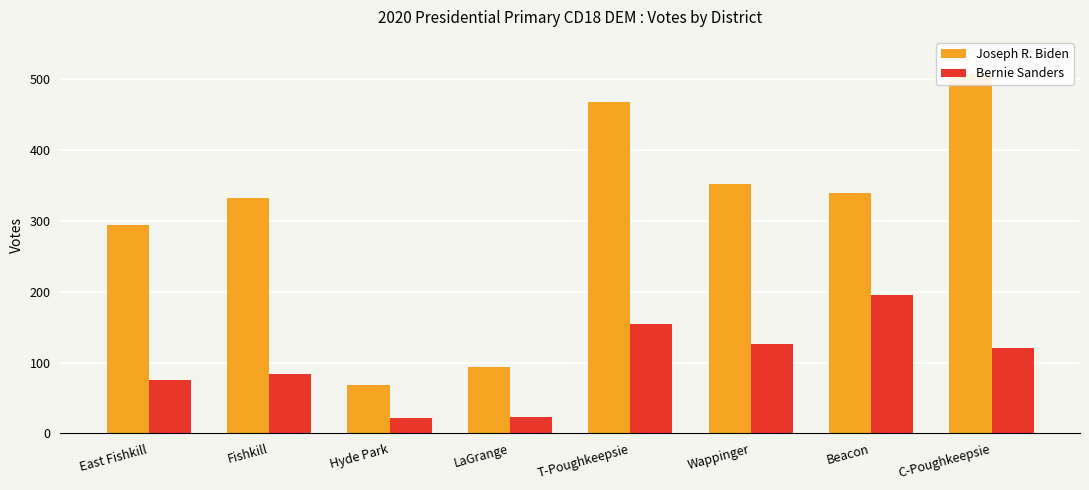

At how many categories does at least one series exceed 493?

1